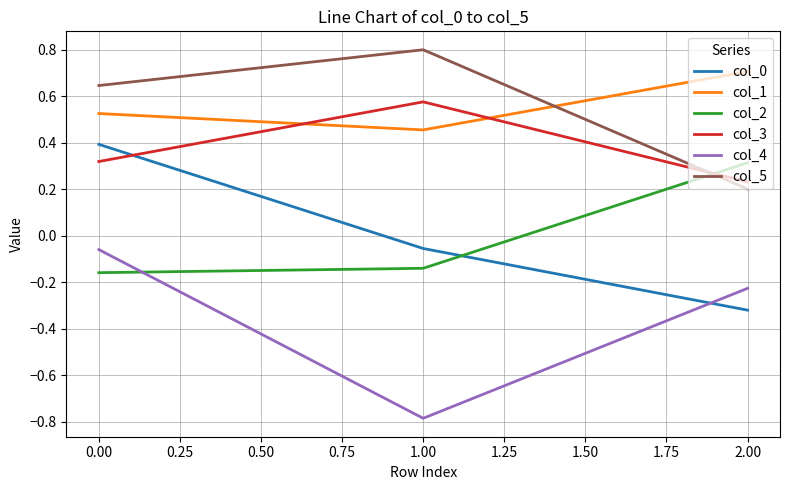

The value of col_5 at 0.00 is 1.2. True or false?

False